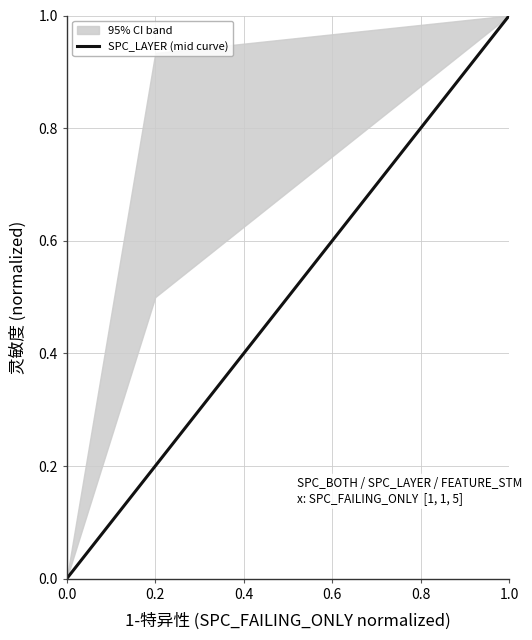

What is the change in value from 0.0 to 0.2?

+0.2